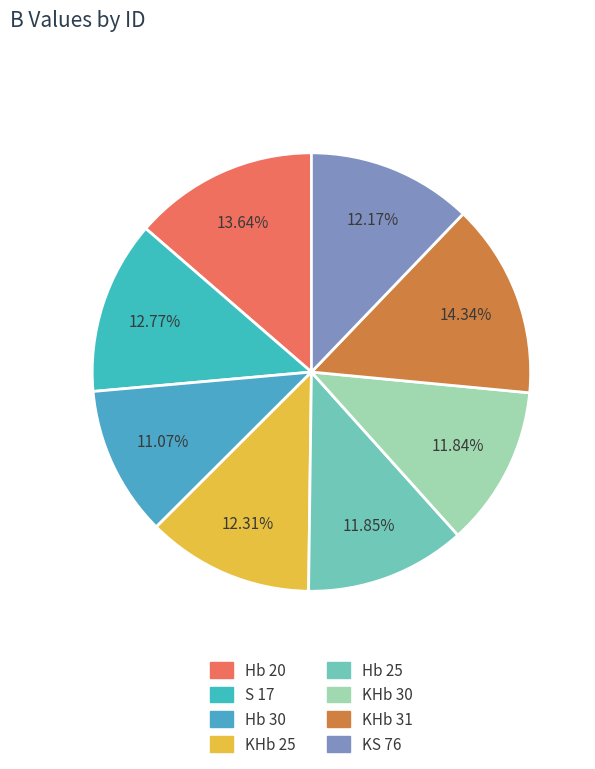

Which category has the smallest portion of the pie?

Hb 30